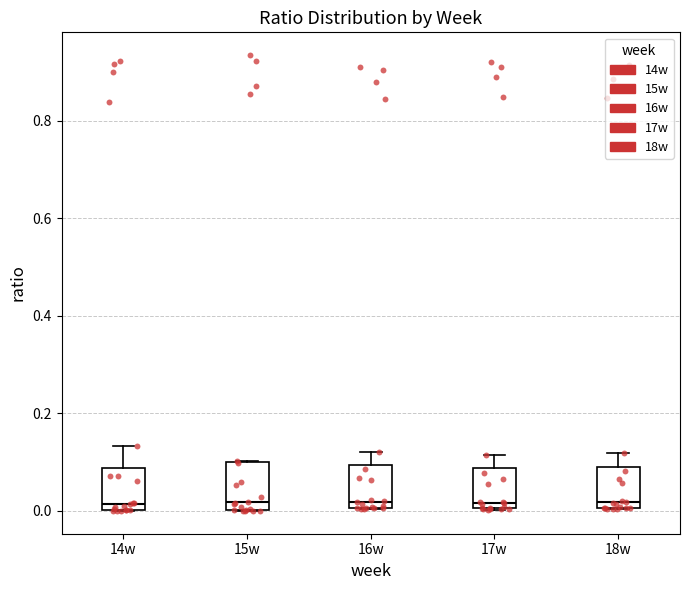

Where is the lower edge of the box for 17w on the y-axis? The values are not printed on the chart, so give them approximately, as read against the axis.

0.00